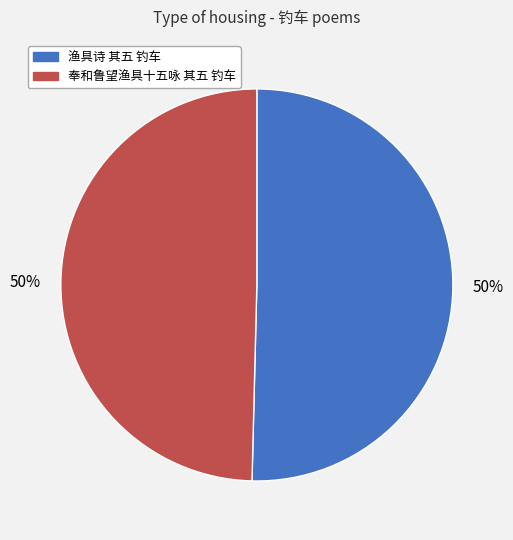

How many segments does this pie chart have?

2